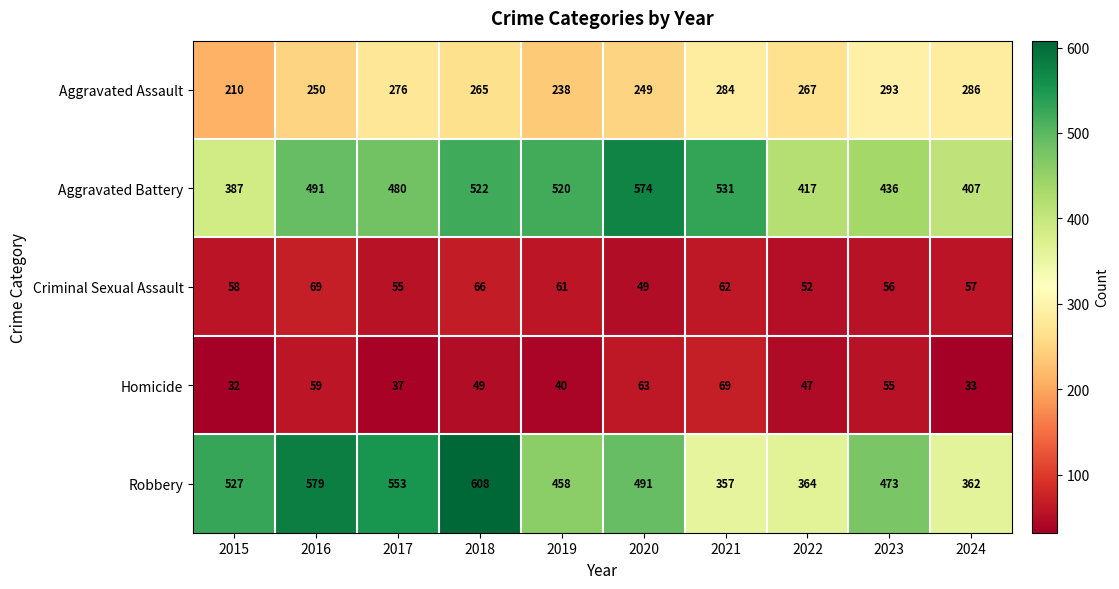

How many distinct data groups are displayed?

5